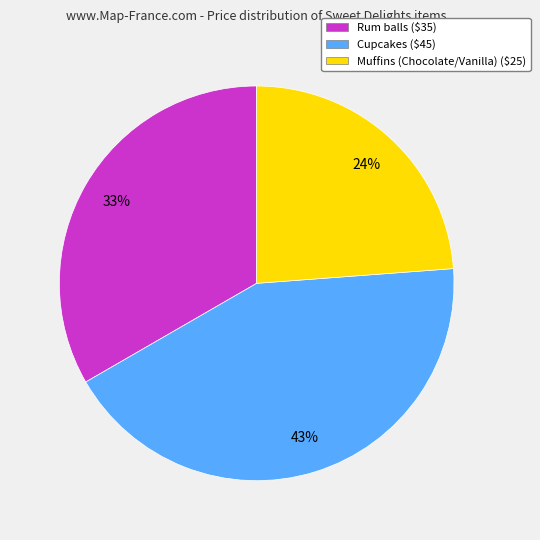

Does Rum balls account for over 50% of the chart?

No